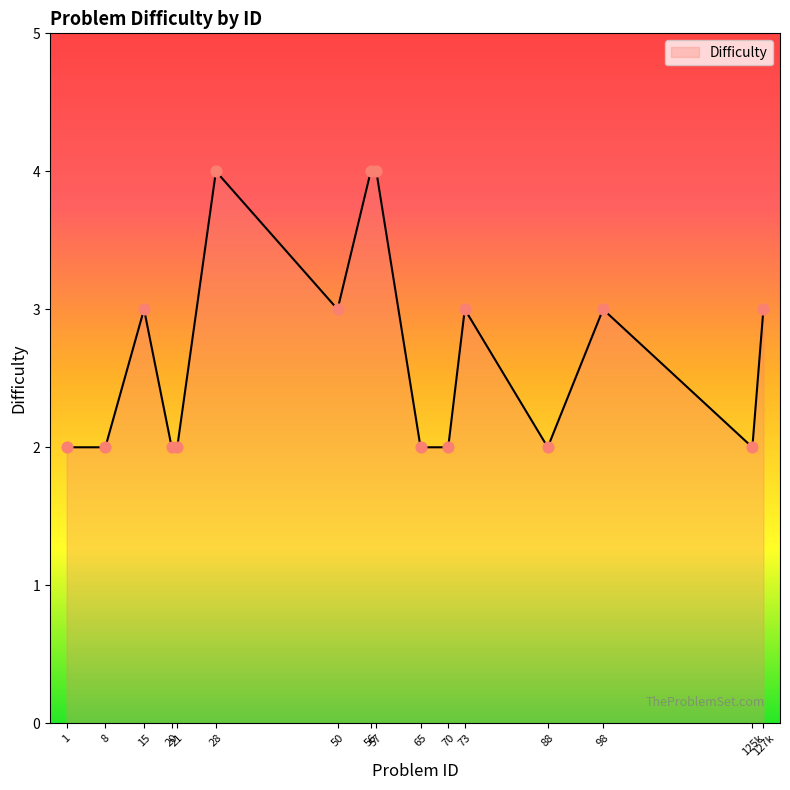

What is the maximum value shown in the chart?

4